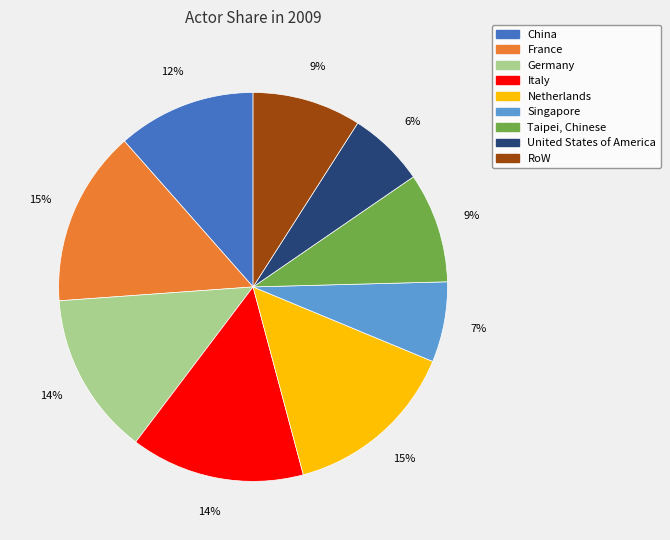

What percentage is the Germany slice, to the nearest percent?

14%